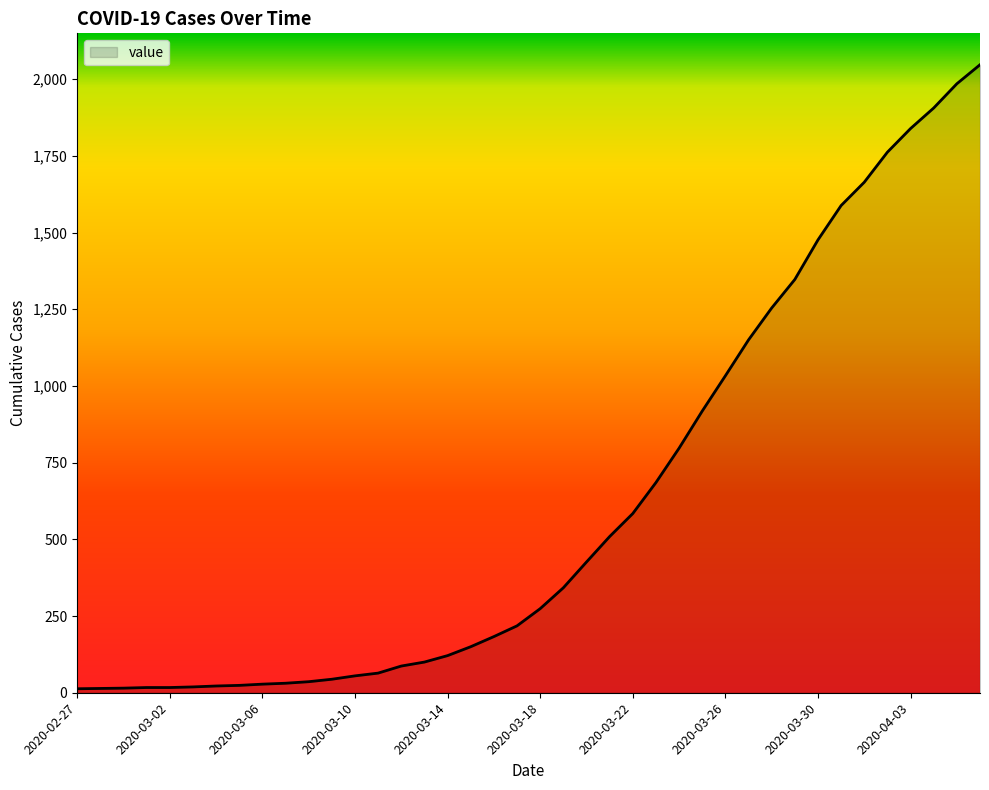

What is the difference between the maximum and minimum values?

2034